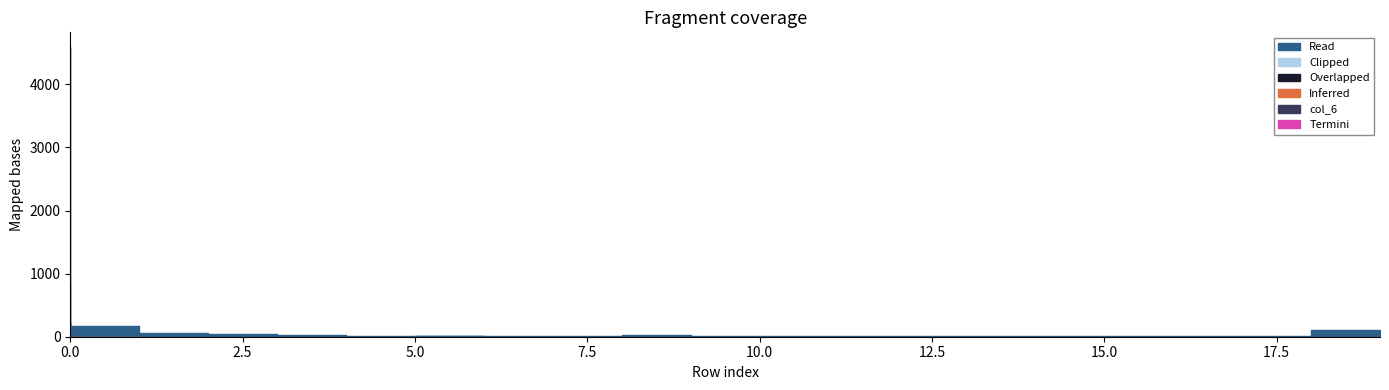

Count the number of data series in this chart.

6